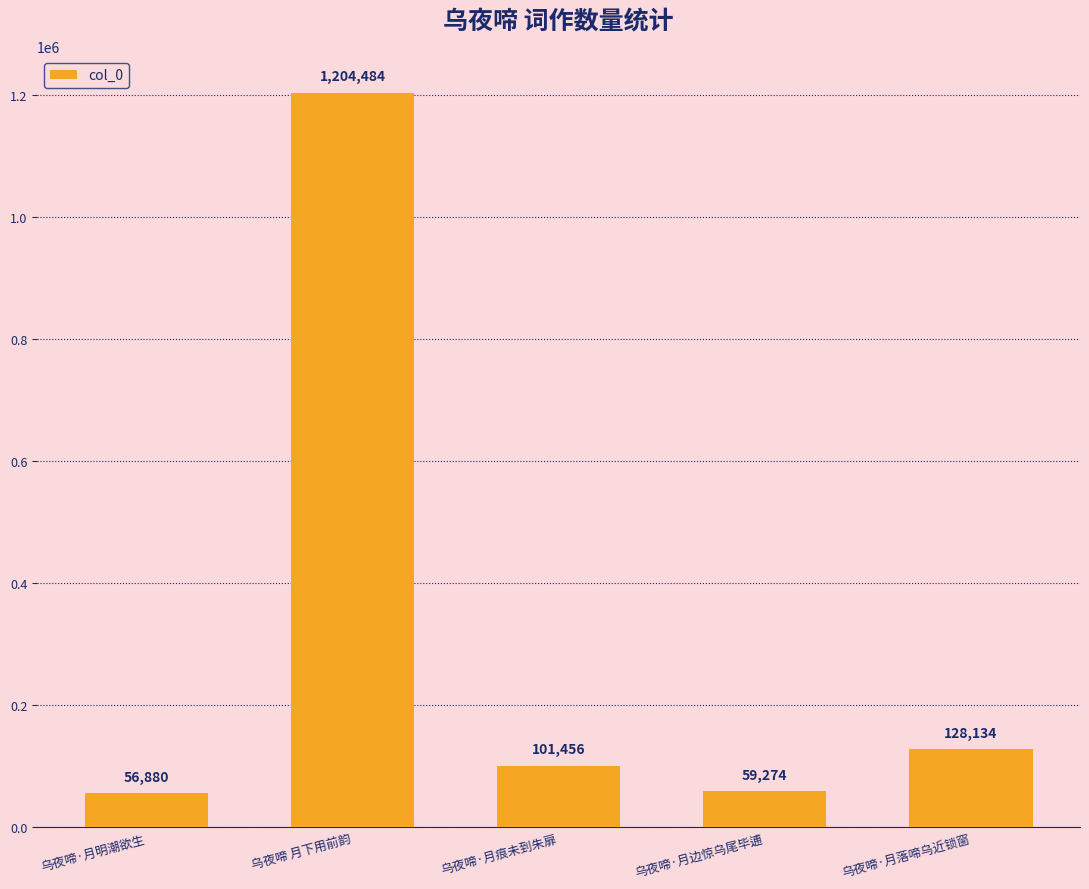

What is the difference between the values at 乌夜啼·月落啼乌近锁窗 and 乌夜啼·月痕未到朱扉?

26678